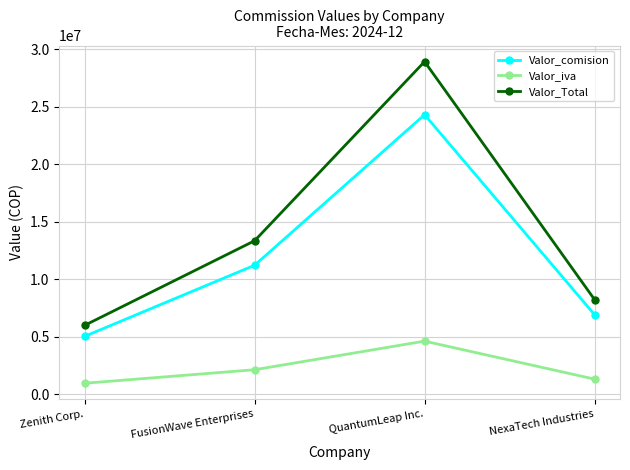

Rank the series by their average value, from highest to lowest.

Valor_Total, Valor_comision, Valor_iva